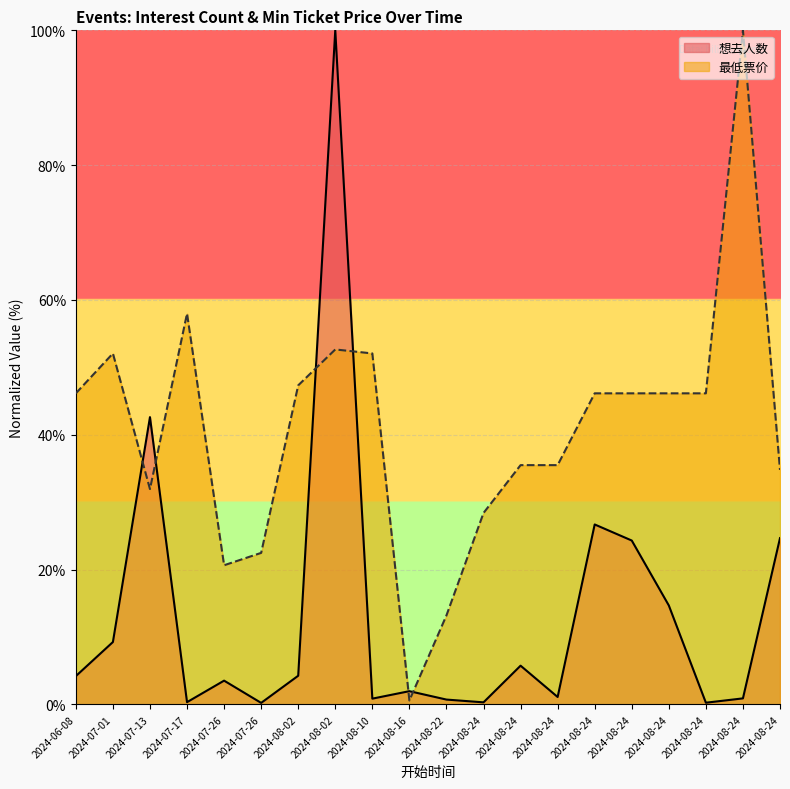

How many interior local peaks does the 最低票价 series have?

4